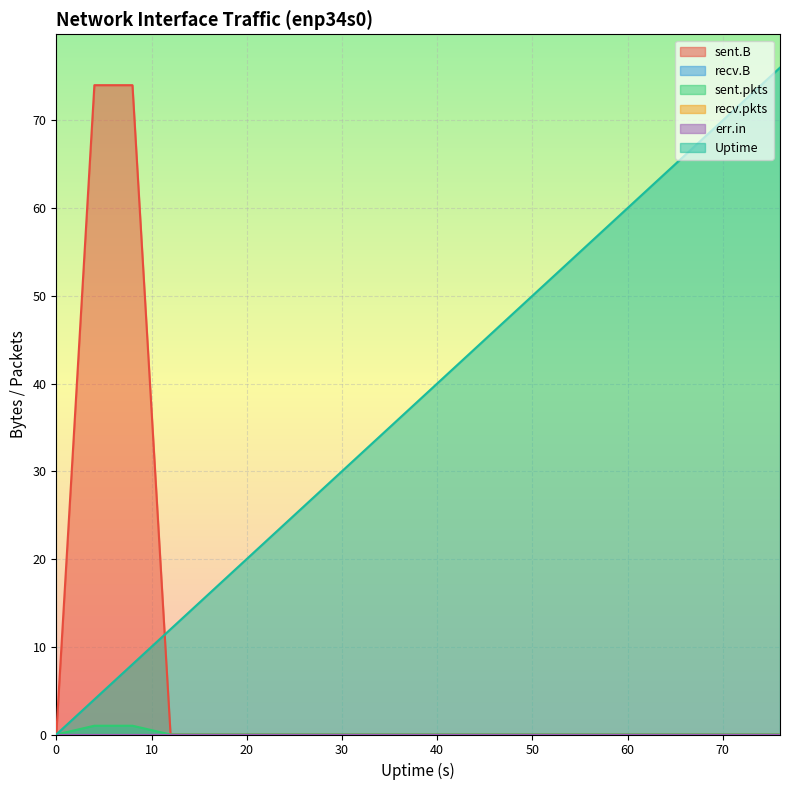

At which category is the sum across all series the highest?

8